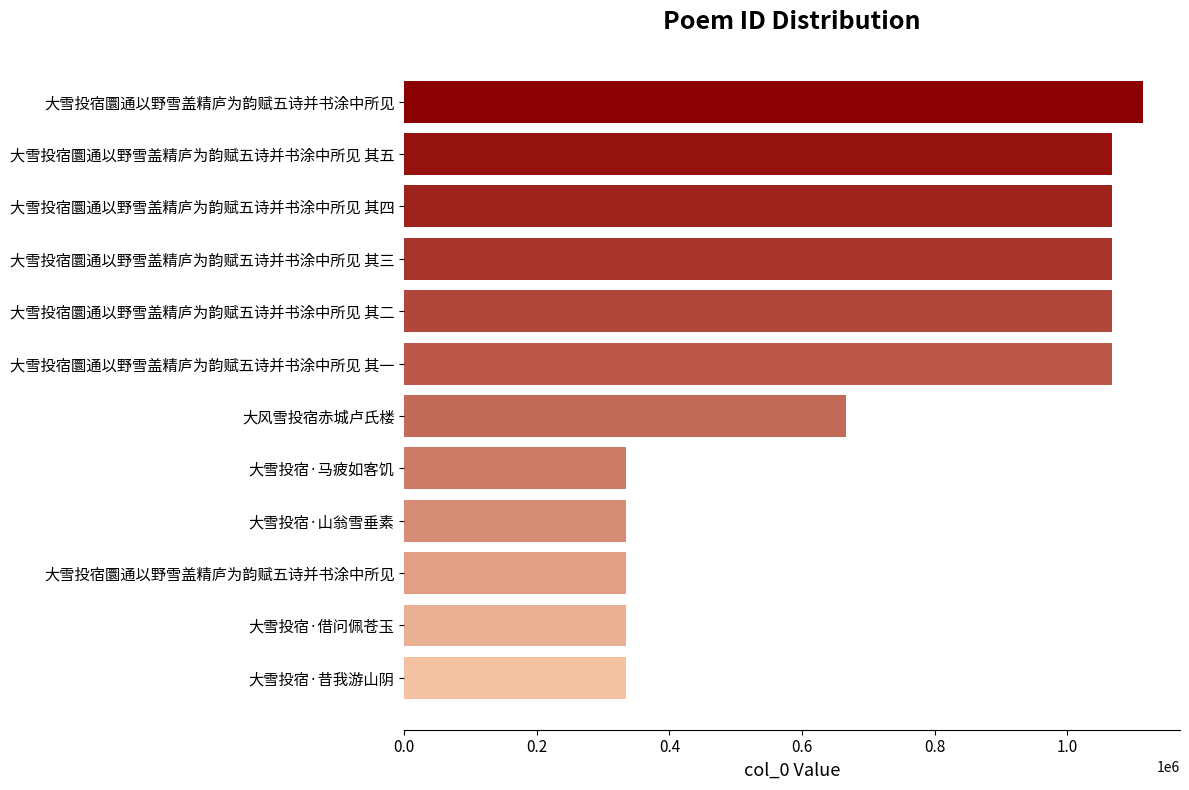

What is the greatest value displayed?

1114636